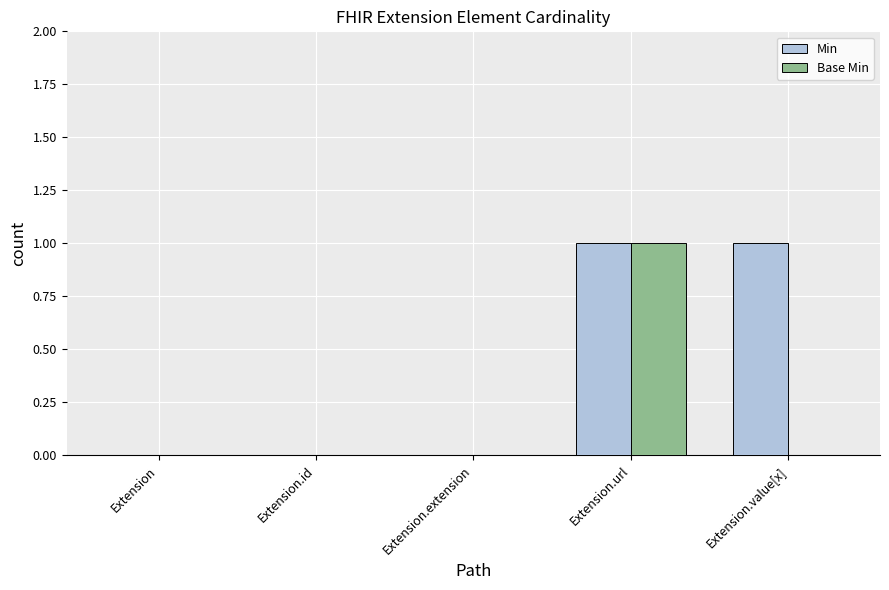

At which category is the sum across all series the highest?

Extension.url